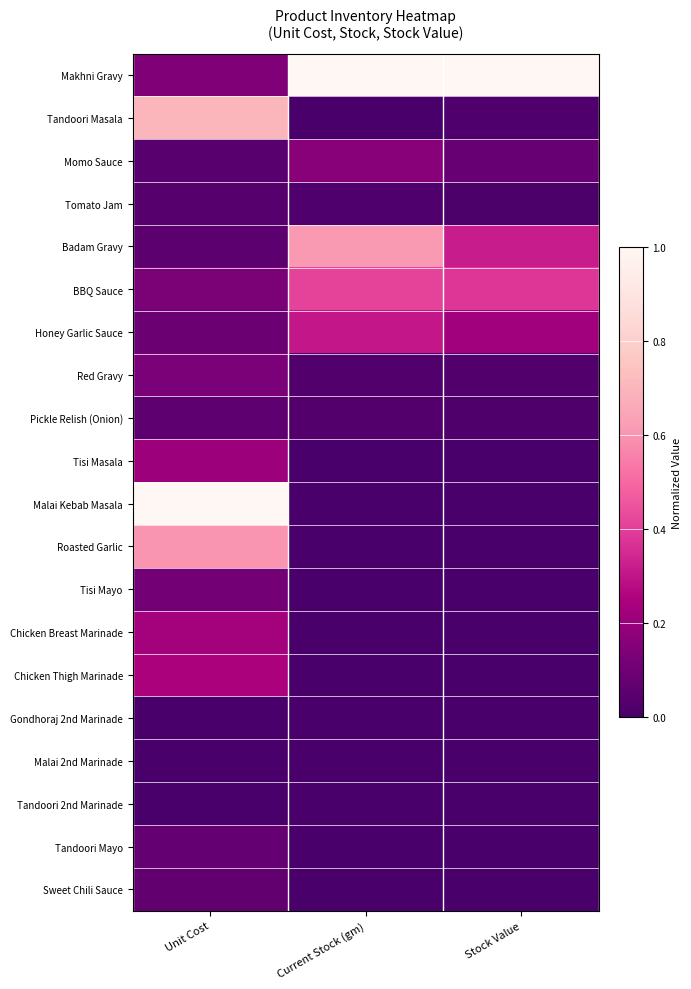

Which series changed the most between Unit Cost and Current Stock (gm)?

Malai Kebab Masala